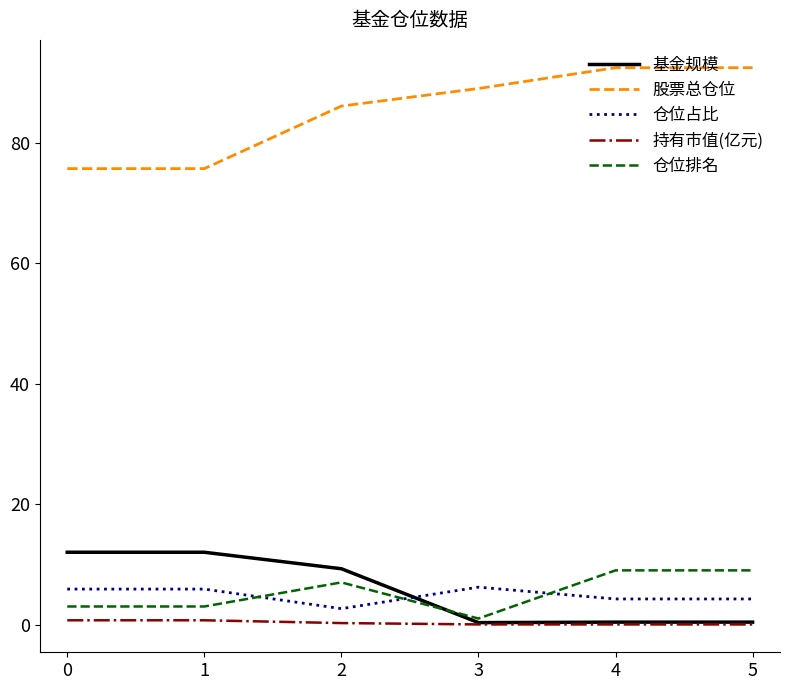

How many distinct data groups are displayed?

5